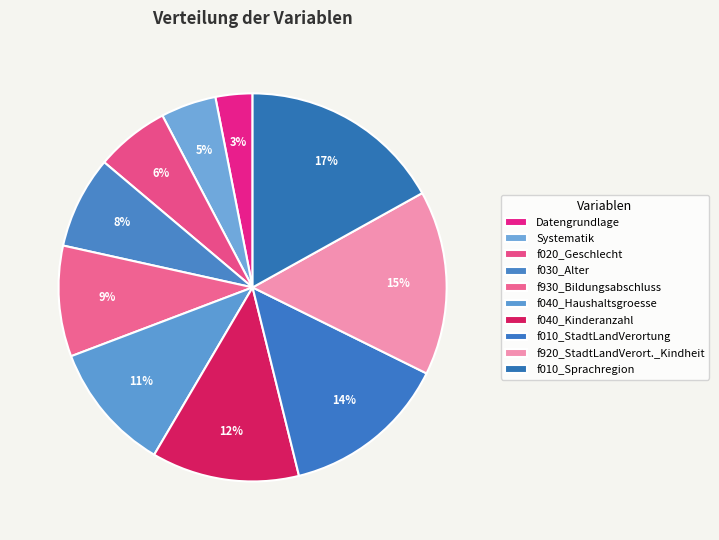

How many segments does this pie chart have?

10